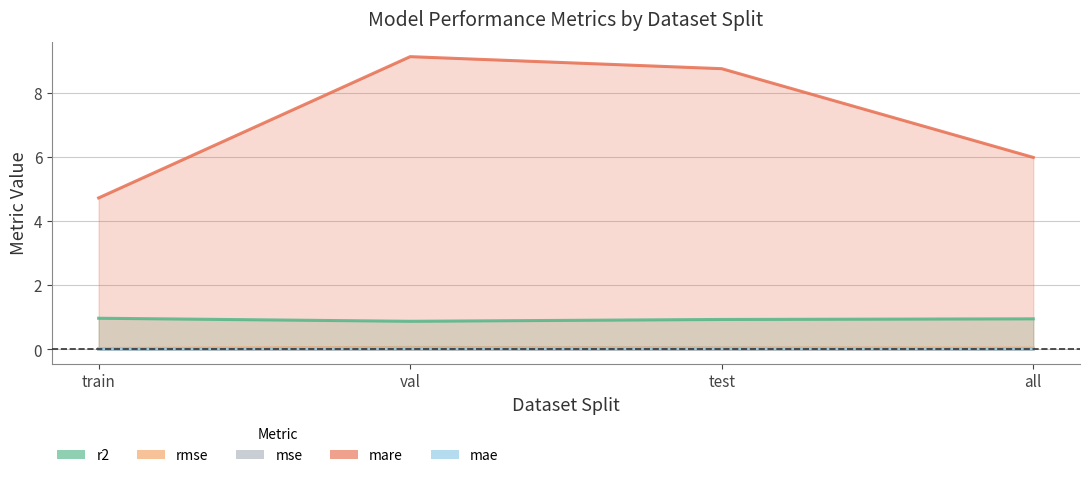

List the labels in order of rmse value, smallest first.

train, all, test, val